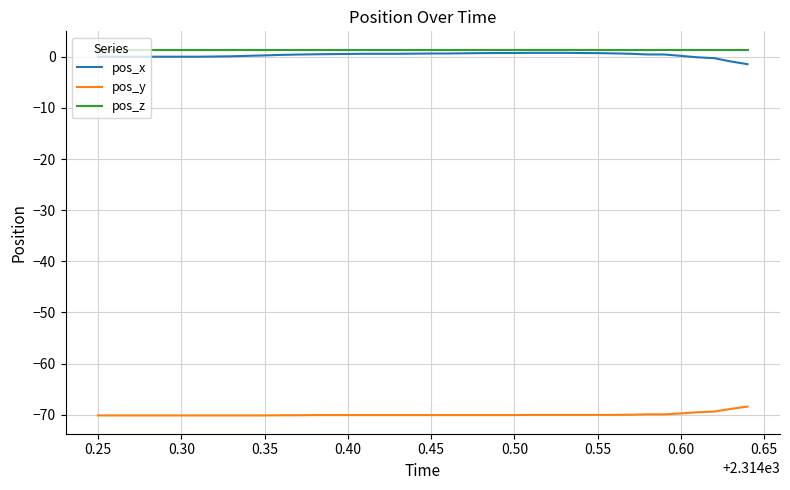

True or false: pos_y and pos_x cross at least once.

False